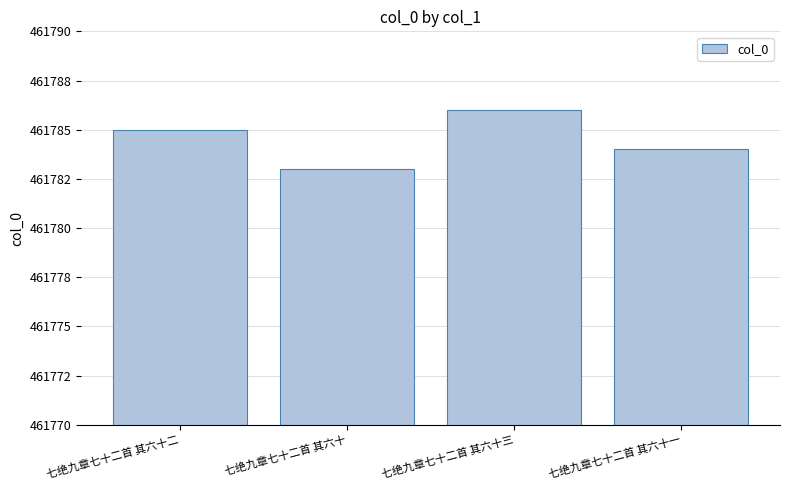

Does the chart contain any negative values?

No